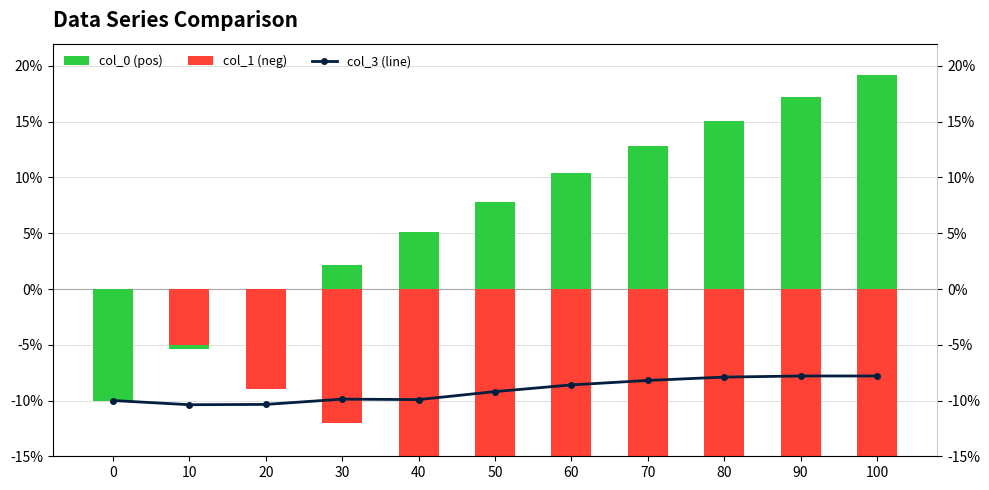

How many values in col_0 are above zero?

8